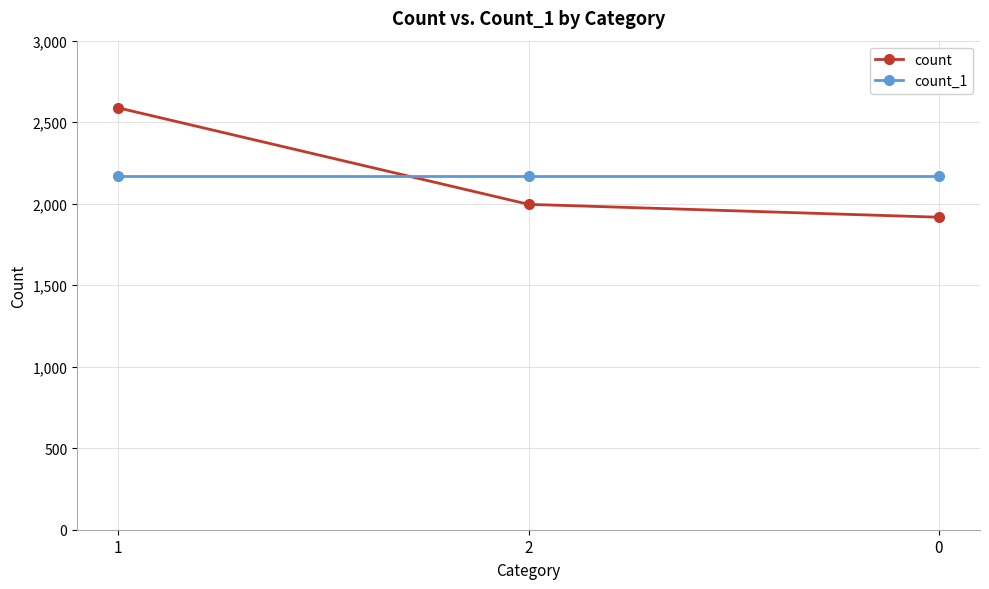

What is the highest value of the count series?

2588